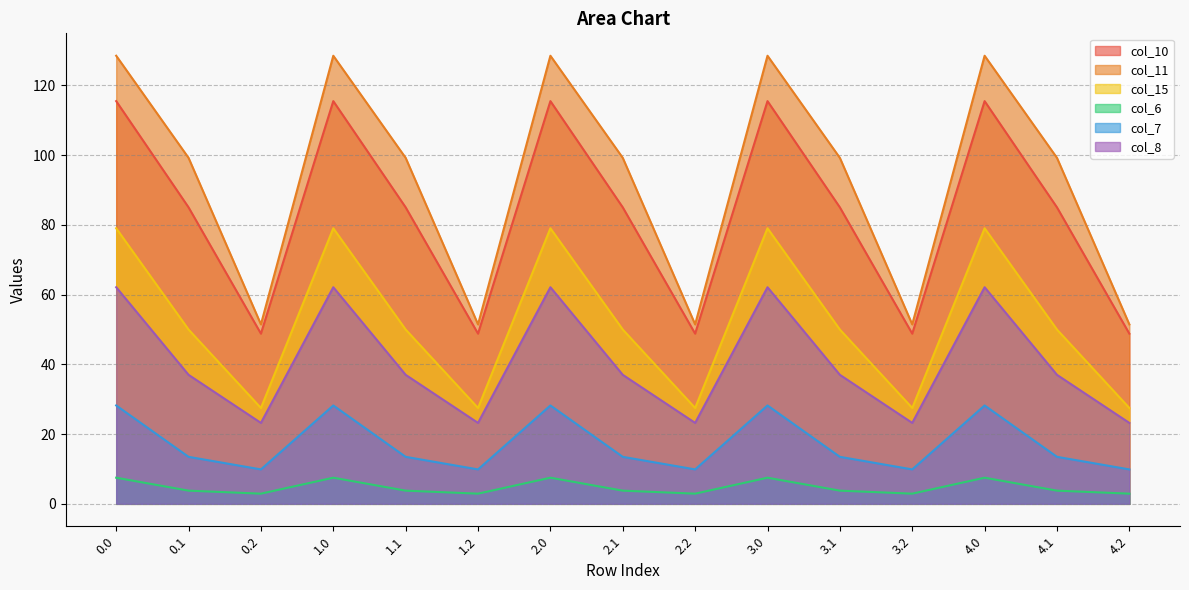

True or false: col_11 and col_10 cross at least once.

False